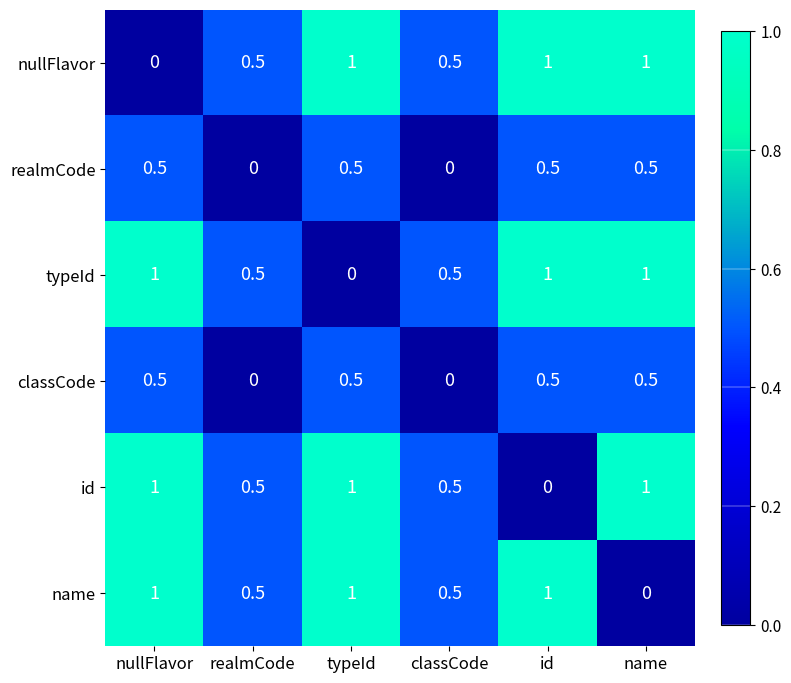

What is the total value across all series at id?

4.0